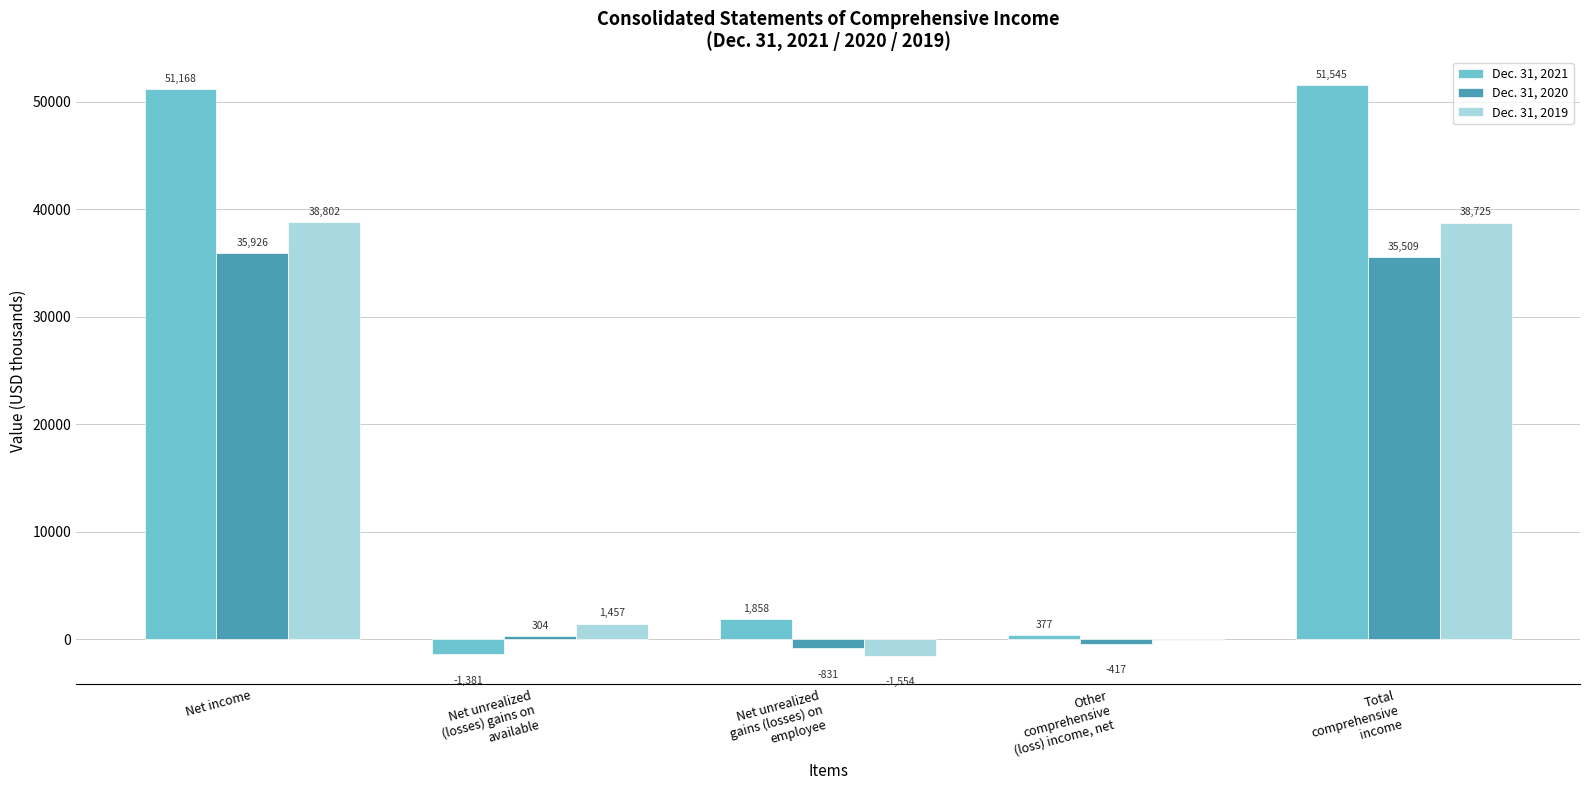

What is the maximum value for Dec. 31, 2020?

35926